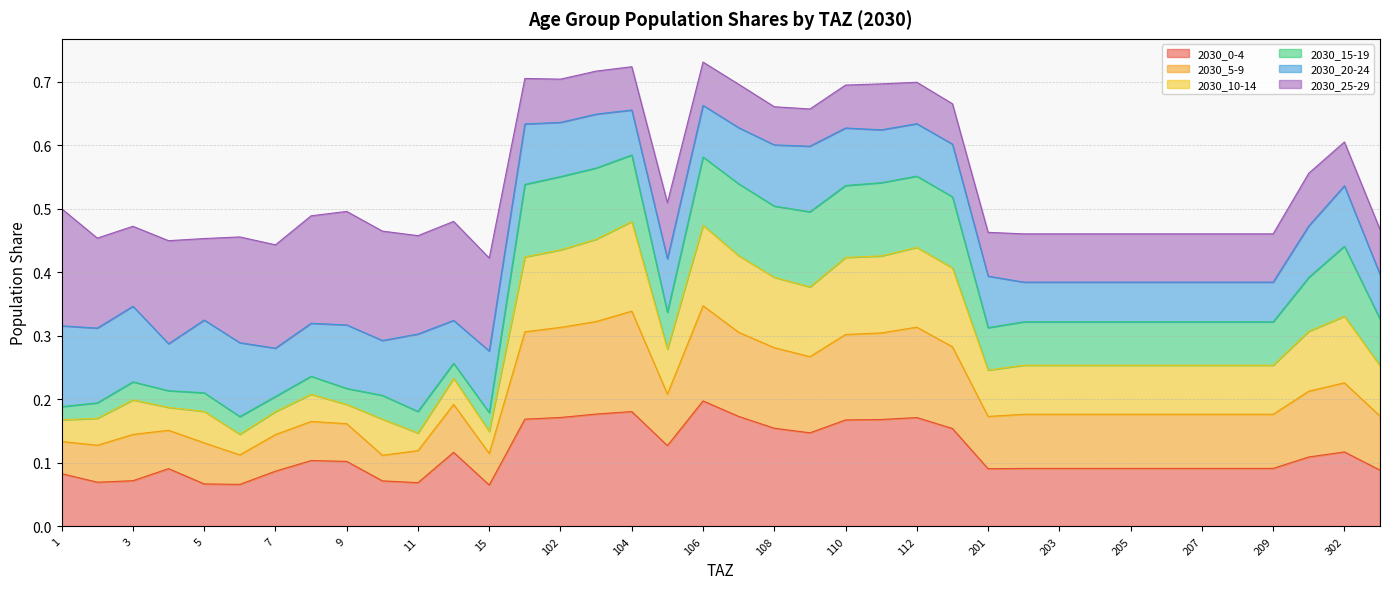

Which category has the highest value in the 2030_0-4 series?

106